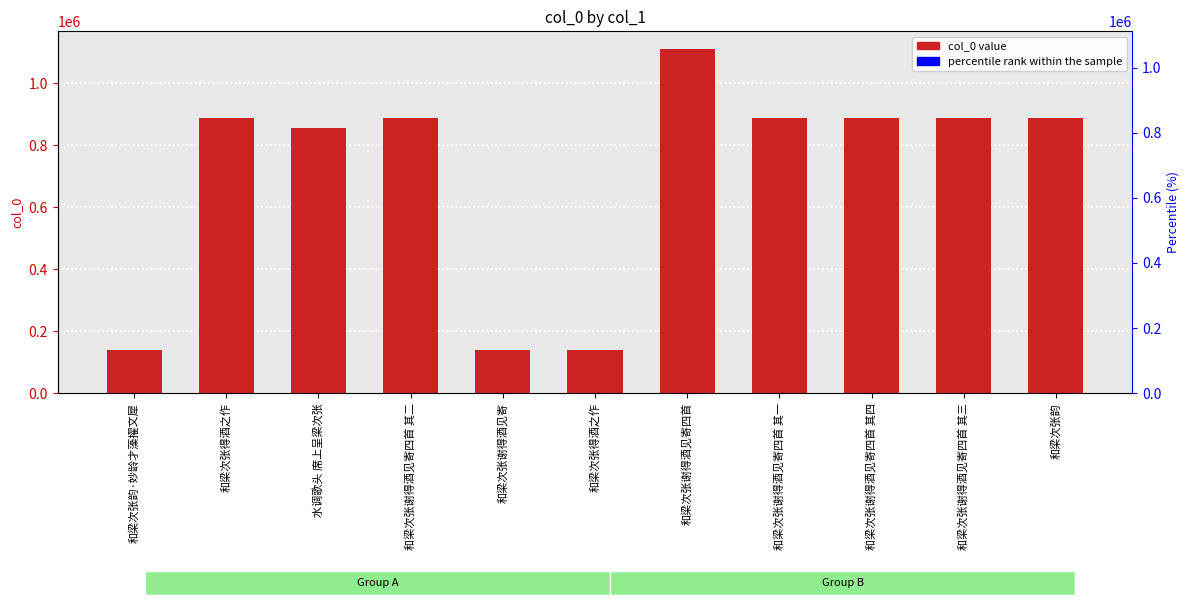

Reading left to right, what are all the values shown in this chart?

col_0: 和梁次张韵·妙龄才藻擢文犀=138483	和梁次张得酒之作=889208	水调歌头 席上呈梁次张=856652	和梁次张谢得酒见寄四首 其二=888754	和梁次张谢得酒见寄=138482	和梁次张得酒之作=138486	和梁次张谢得酒见寄四首=1111763	和梁次张谢得酒见寄四首 其一=888755	和梁次张谢得酒见寄四首 其四=888752	和梁次张谢得酒见寄四首 其三=888753	和梁次张韵=889209
percentile rank within the sample: 和梁次张韵·妙龄才藻擢文犀=0	和梁次张得酒之作=0	水调歌头 席上呈梁次张=0	和梁次张谢得酒见寄四首 其二=0	和梁次张谢得酒见寄=0	和梁次张得酒之作=0	和梁次张谢得酒见寄四首=0	和梁次张谢得酒见寄四首 其一=0	和梁次张谢得酒见寄四首 其四=0	和梁次张谢得酒见寄四首 其三=0	和梁次张韵=0